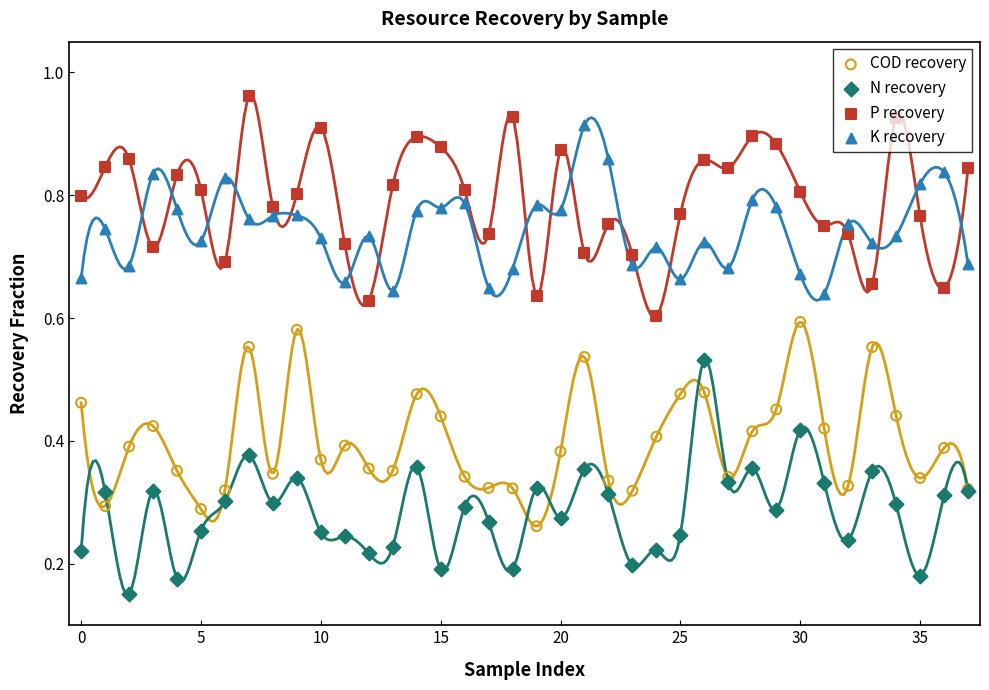

What is the total value across all series at 26?

2.6